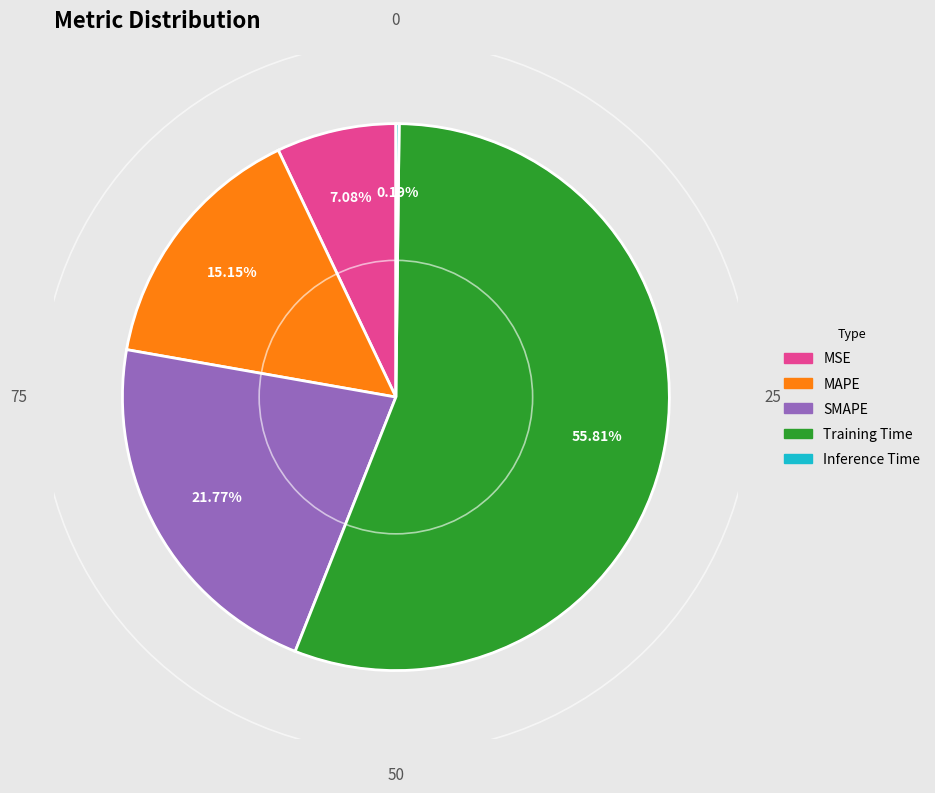

The Training Time slice represents 65% of the pie. True or false?

False